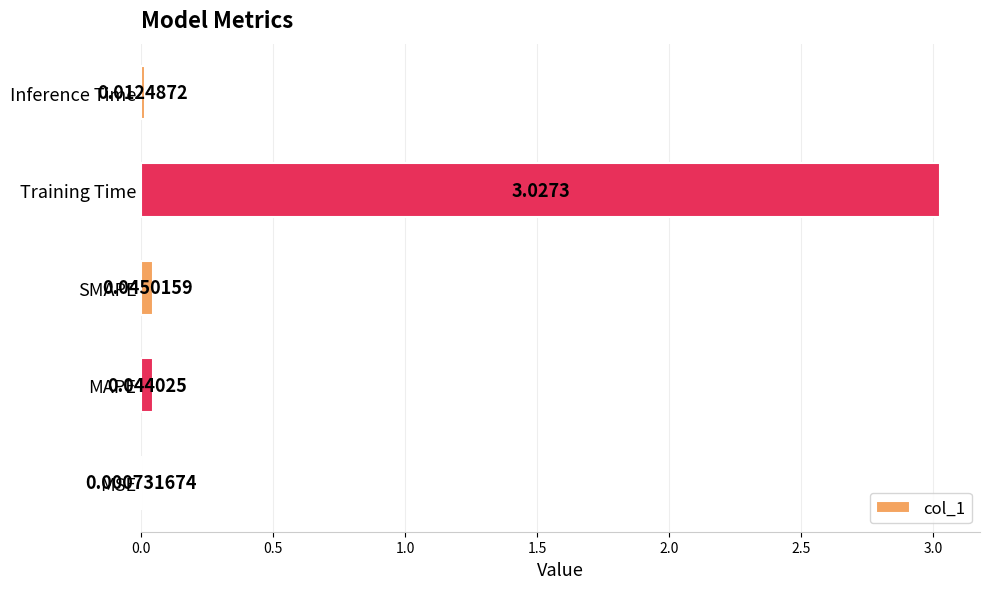

What is the sum of the values at Training Time and SMAPE?

3.1